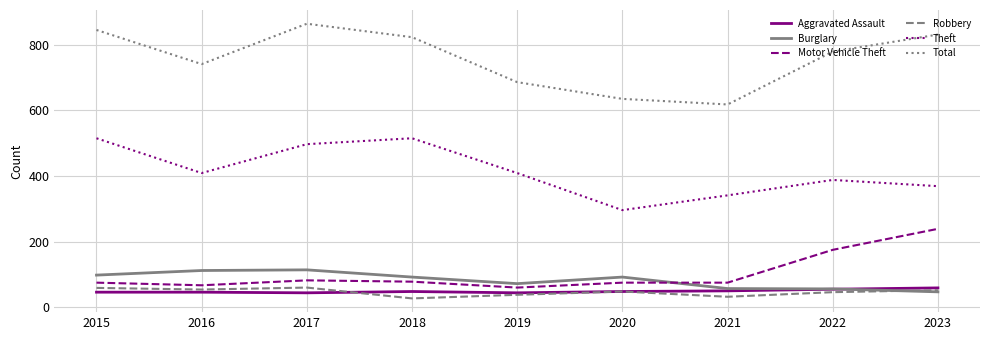

What is the minimum value shown in the chart?

27